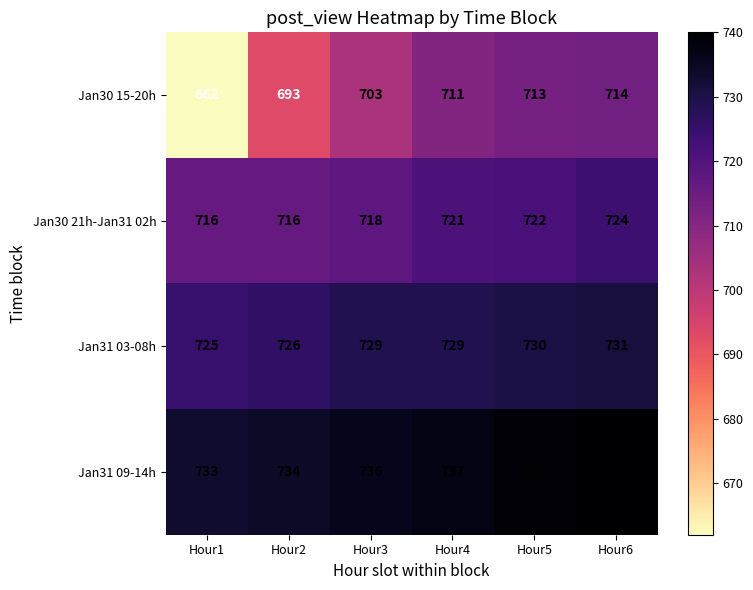

Which category has the highest value across all series?

Hour6